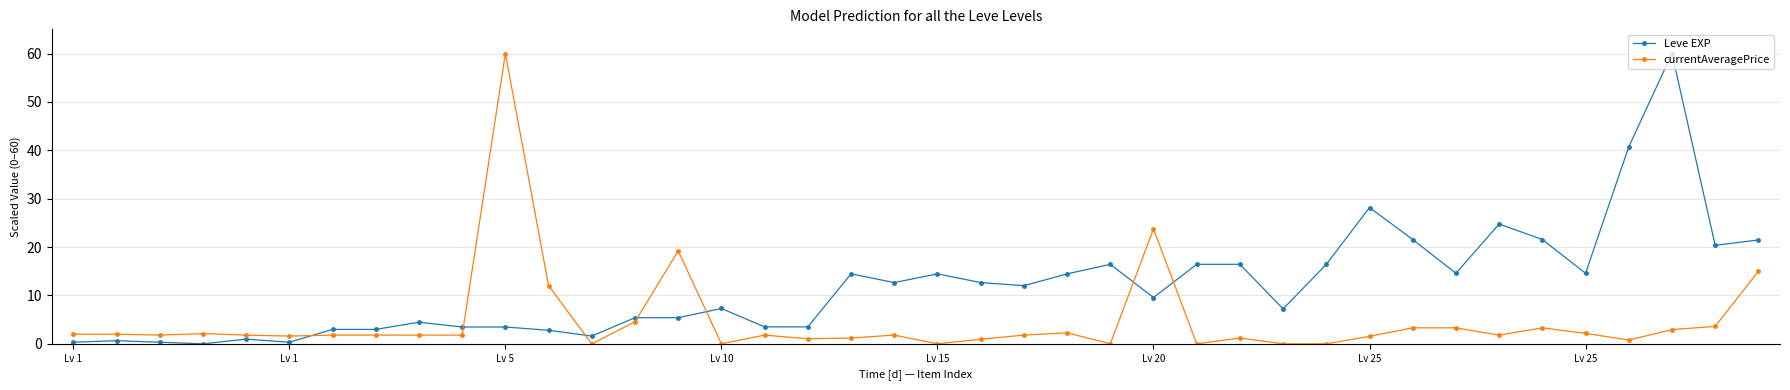

Which series has the largest total across all categories?

Leve EXP